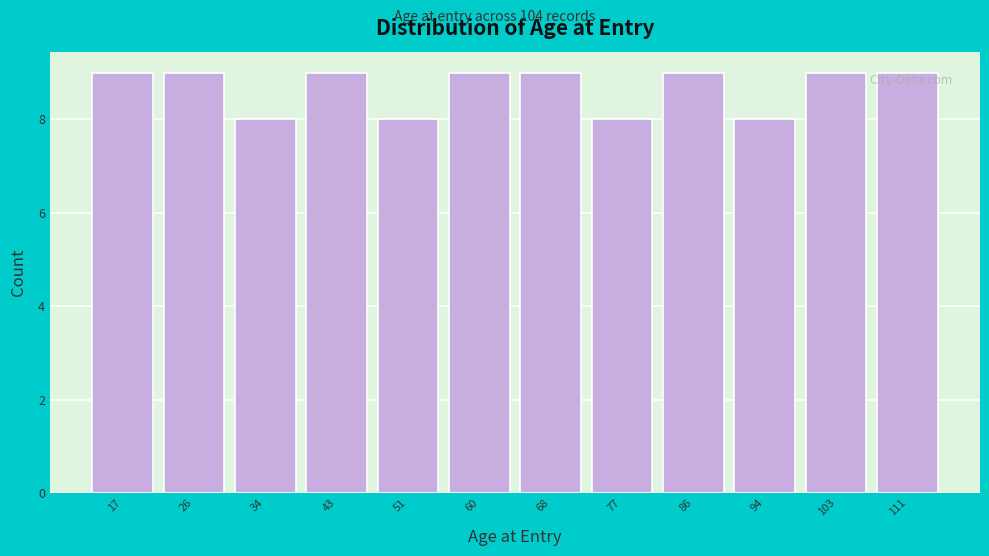

Reading left to right, list all the values displayed in this chart.

17=9	26=9	34=8	43=9	51=8	60=9	68=9	77=8	86=9	94=8	103=9	111=9